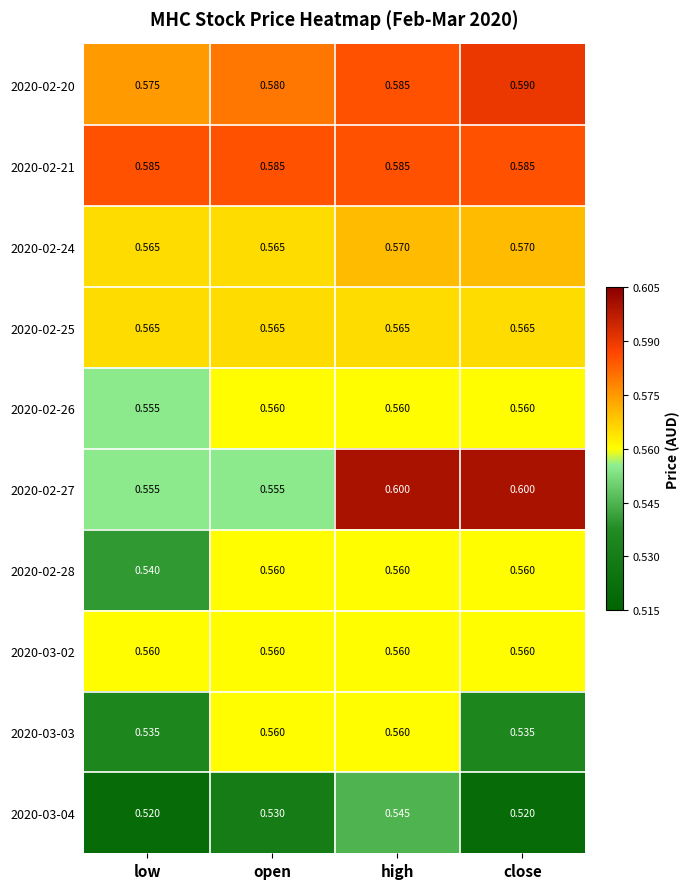

What is the total value across all series at close?

5.6